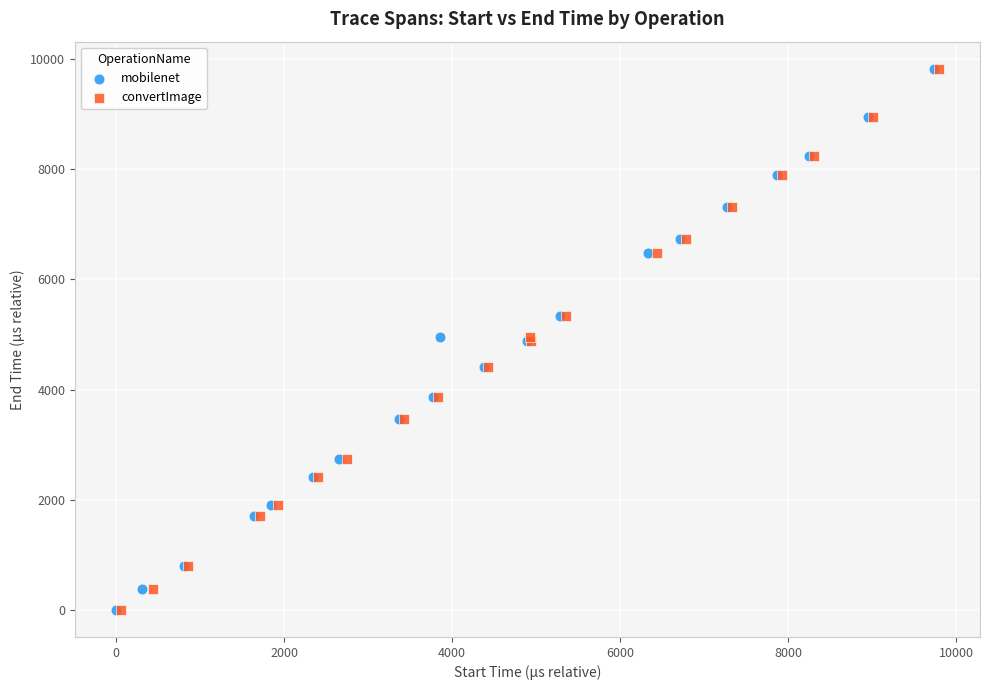

What are all the series names shown in the legend?

mobilenet, convertImage